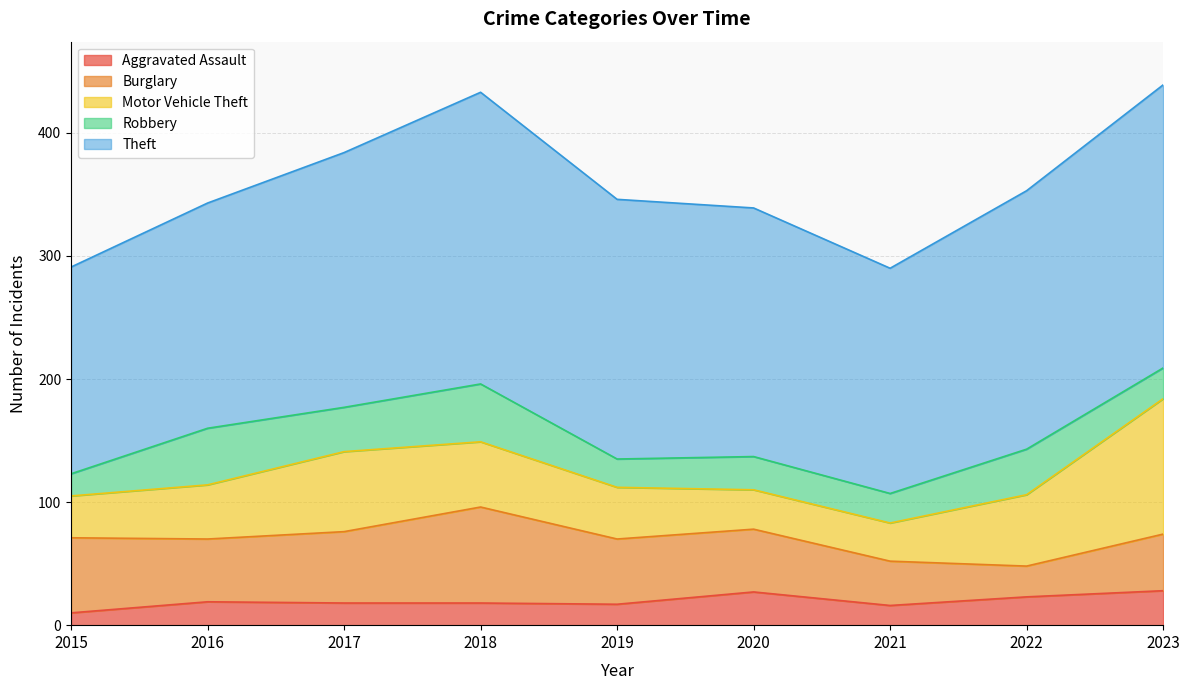

In Motor Vehicle Theft, how many points are lower than both neighbors (excluding endpoints)?

1